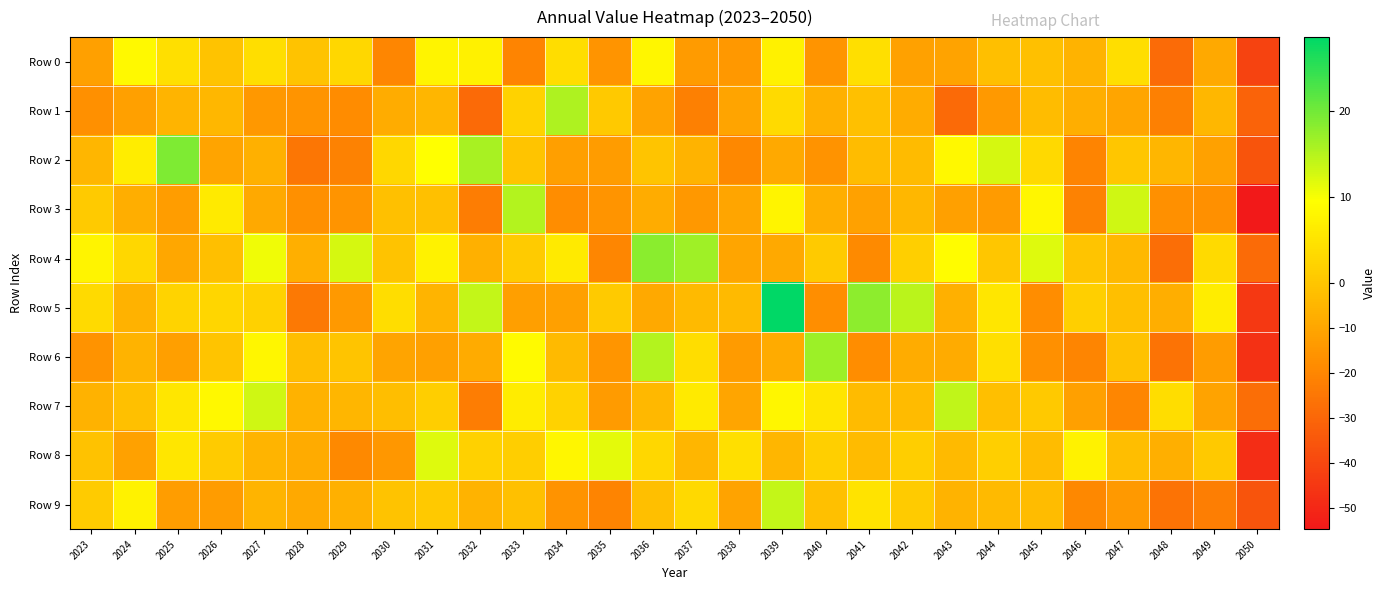

What is the minimum value shown in the chart?

-54.7